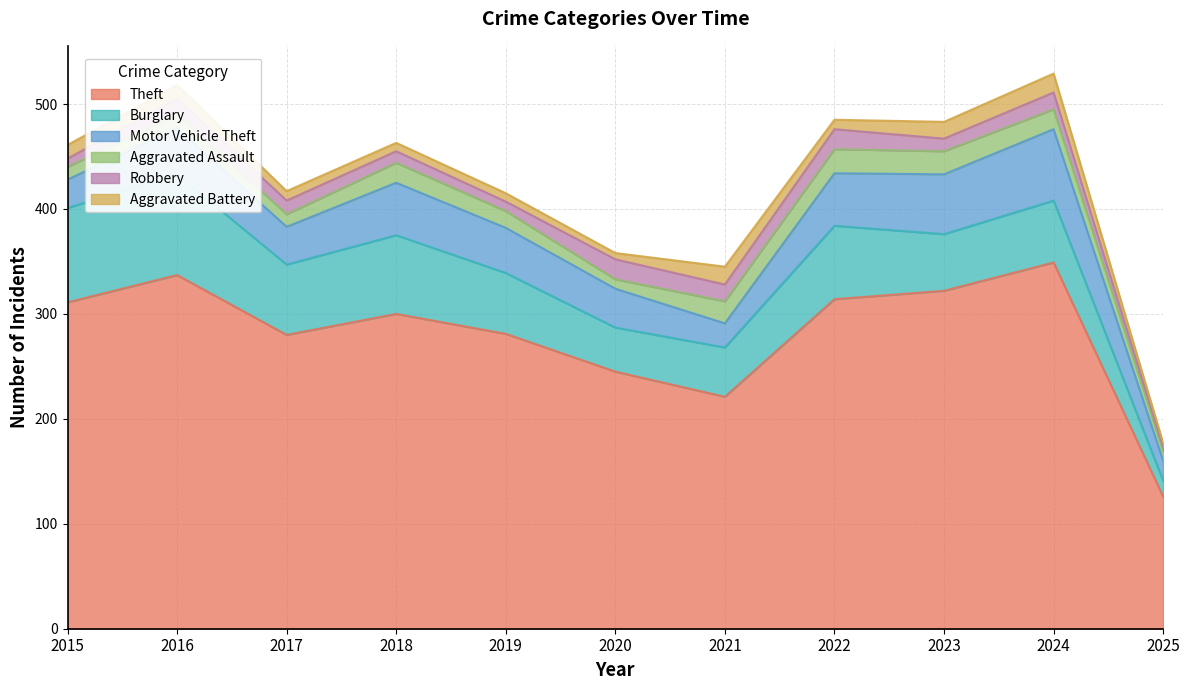

Which series has the largest total across all categories?

Theft